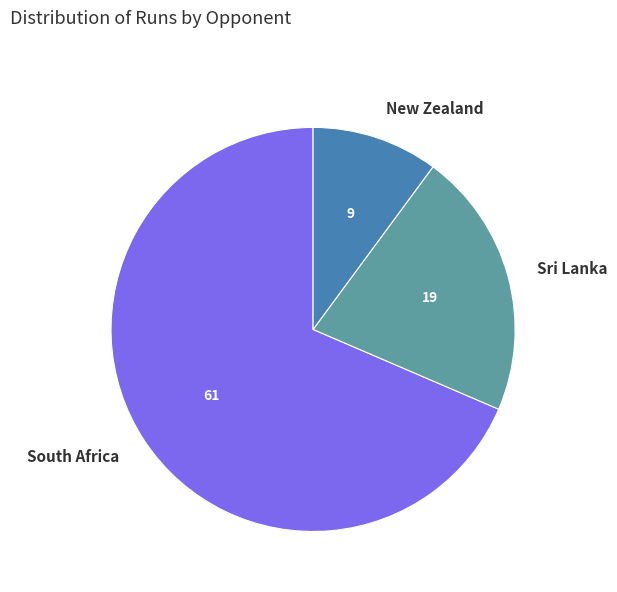

Rank the categories by value from highest to lowest.

South Africa, Sri Lanka, New Zealand